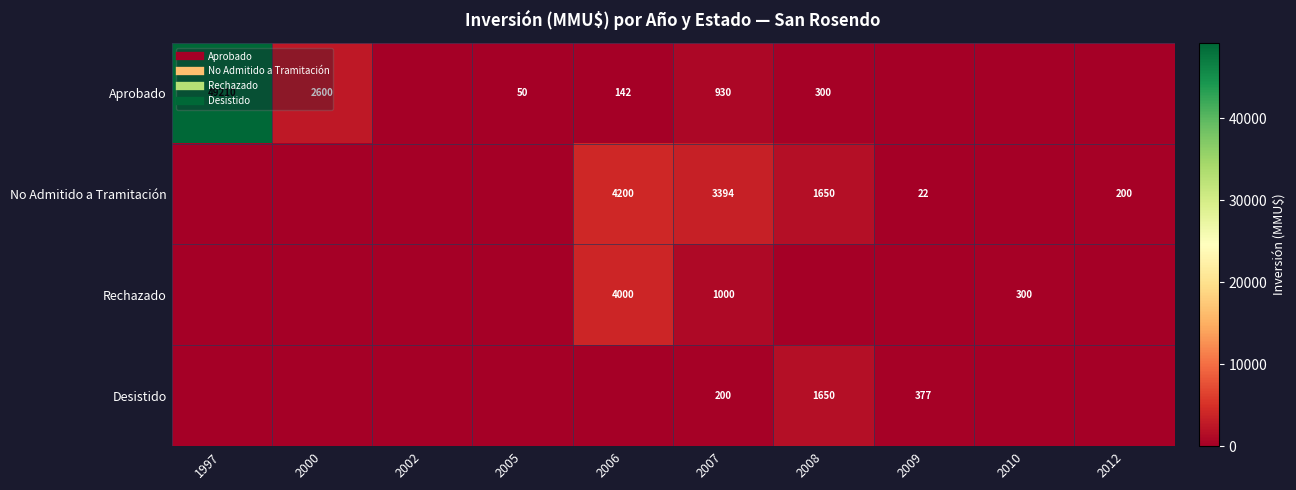

At how many categories does at least one series exceed 14527?

1